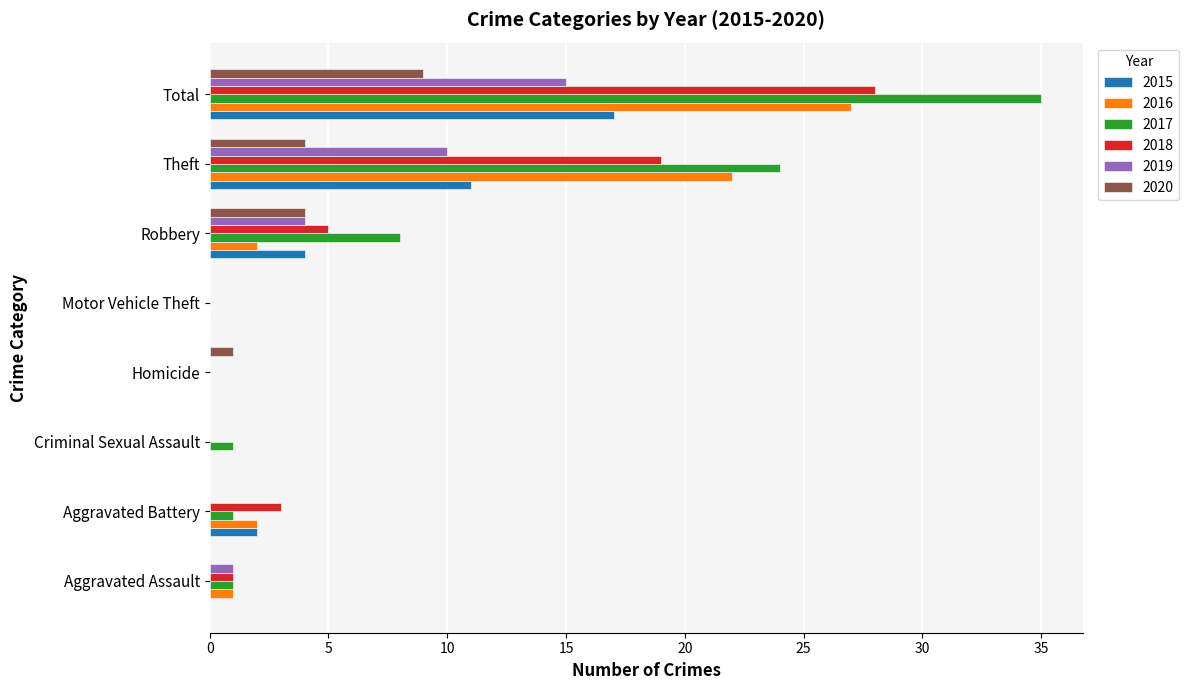

Between Criminal Sexual Assault and Theft, which series saw the biggest shift?

2017